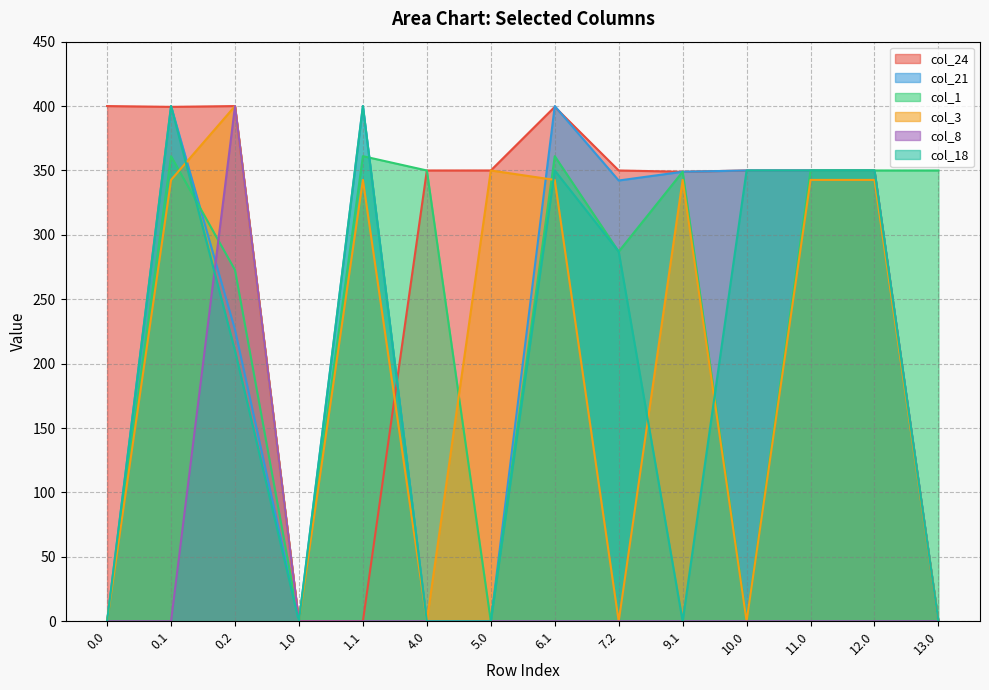

At which label does col_18 first exceed 287?

0.1